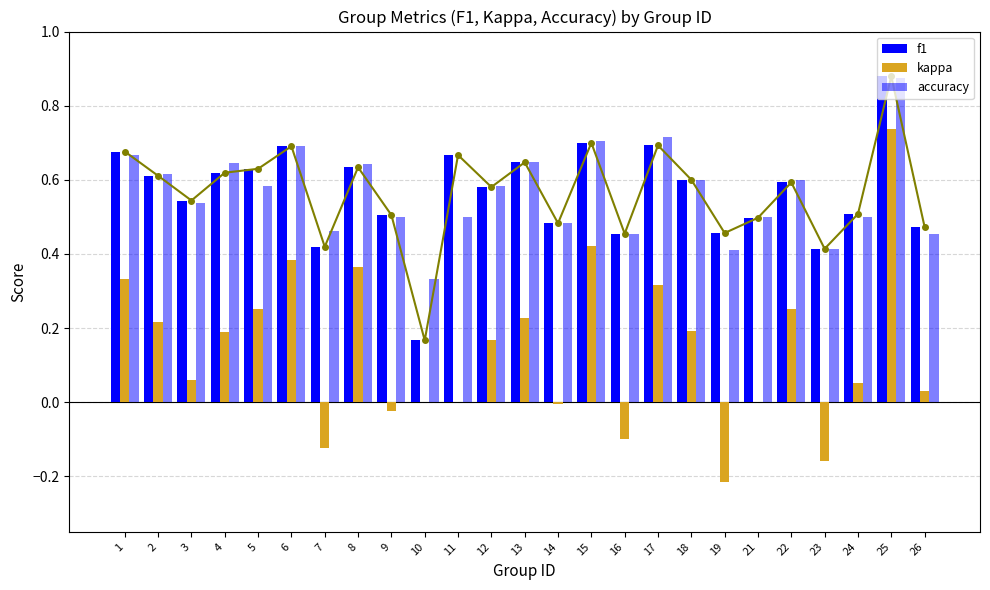

Count the number of categories in the chart.

25